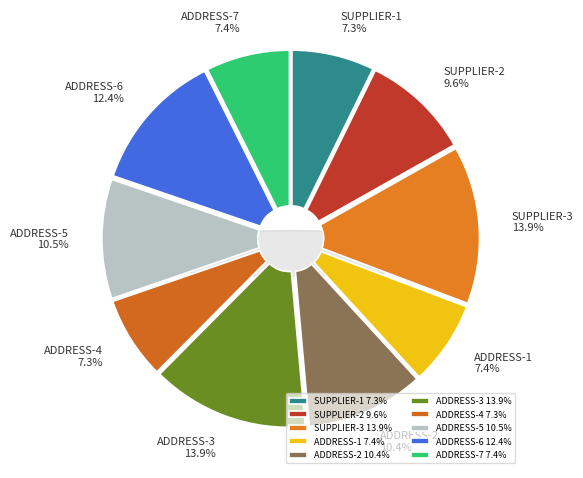

Which category has the smallest portion of the pie?

SUPPLIER-1